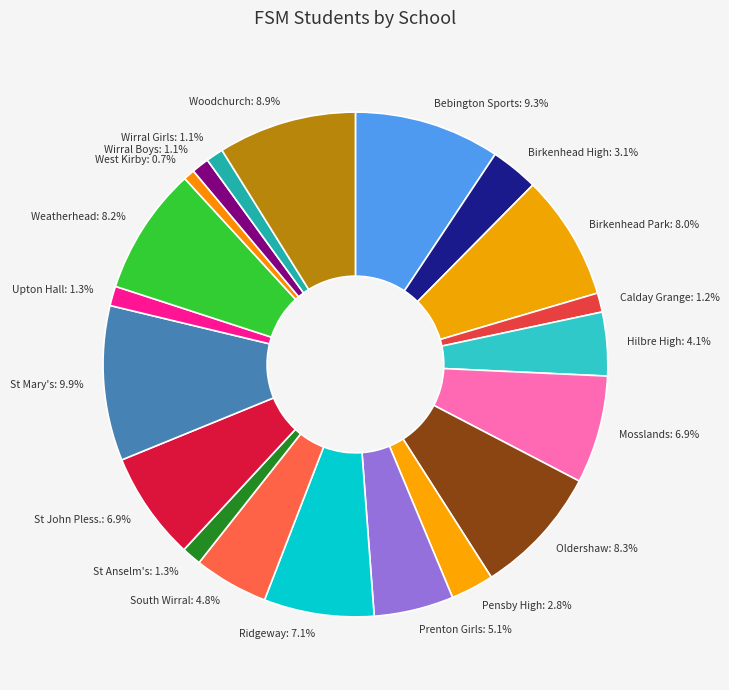

The Birkenhead Park slice represents 1% of the pie. True or false?

False